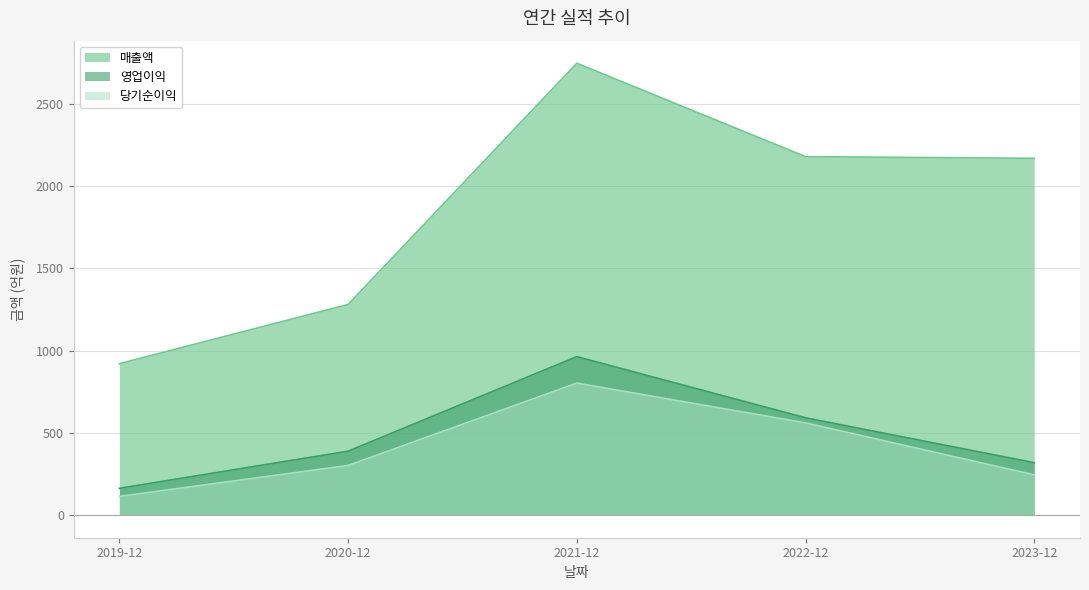

True or false: 영업이익 has more than 2 points higher than both neighbors.

False